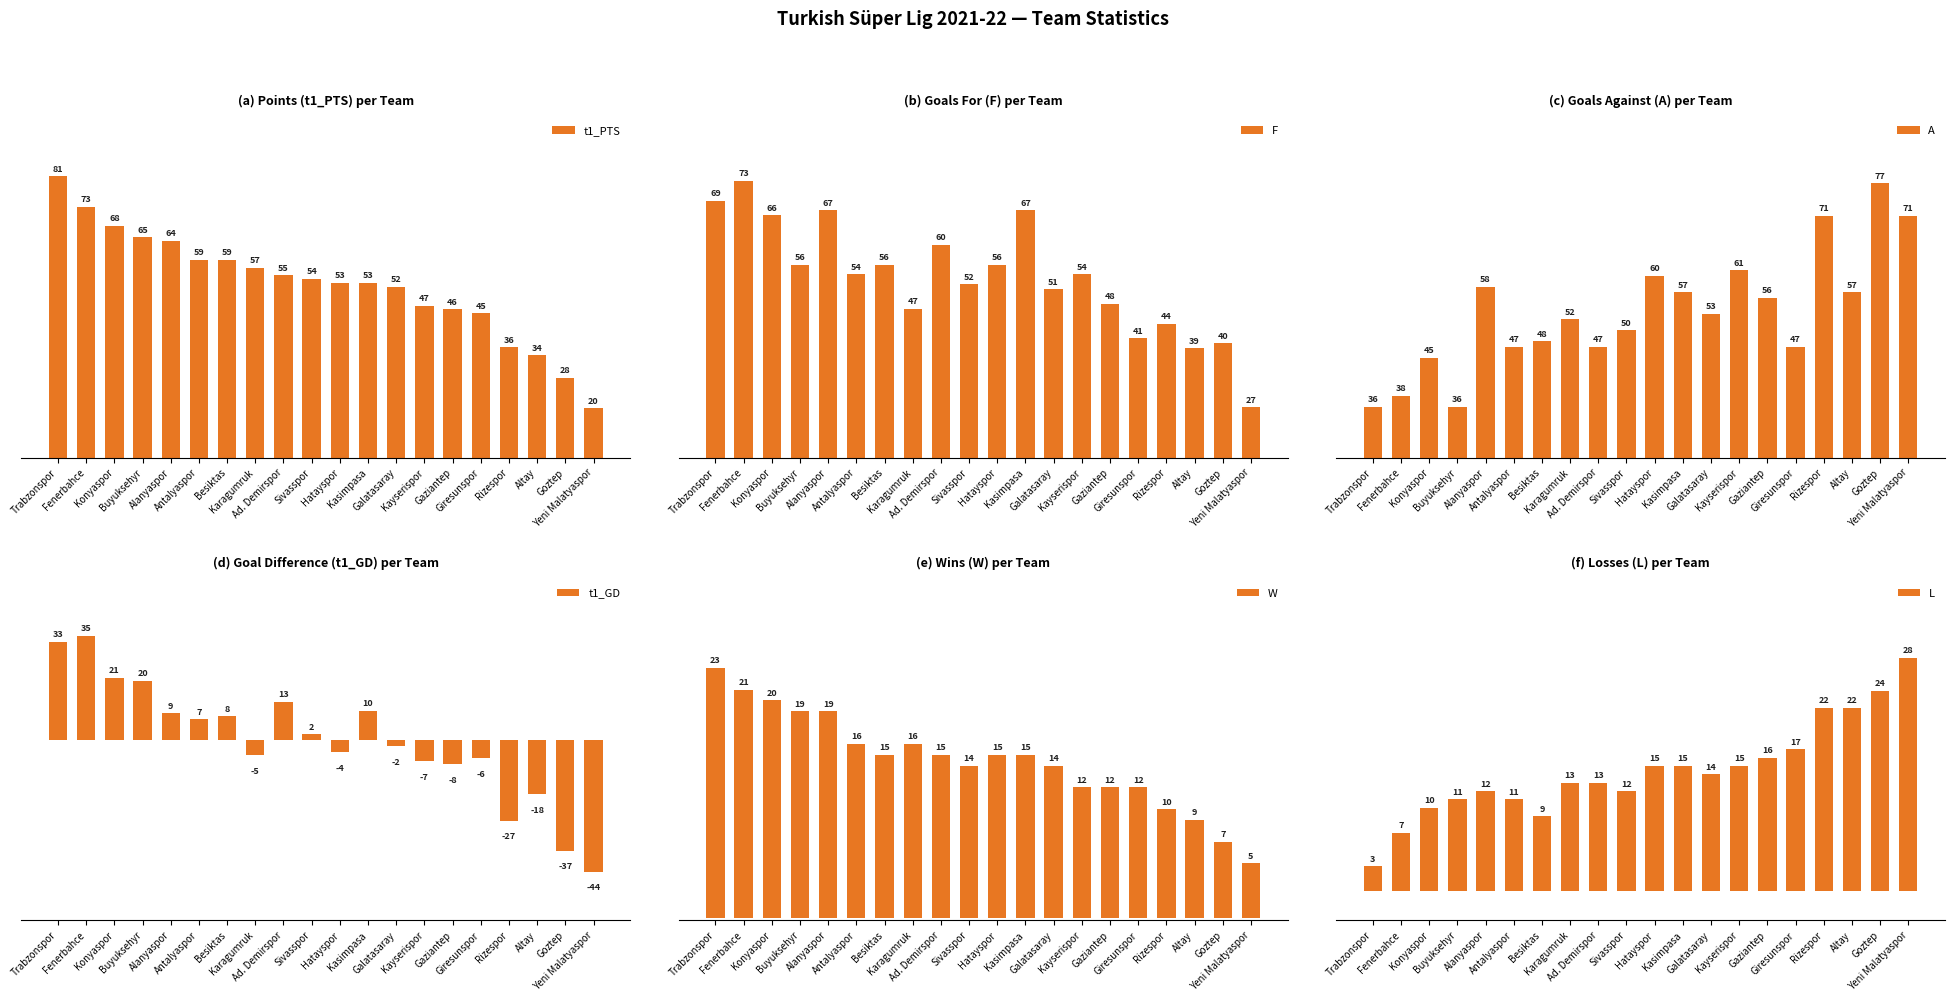

Is it true that F equals 56 at Hatayspor?

True